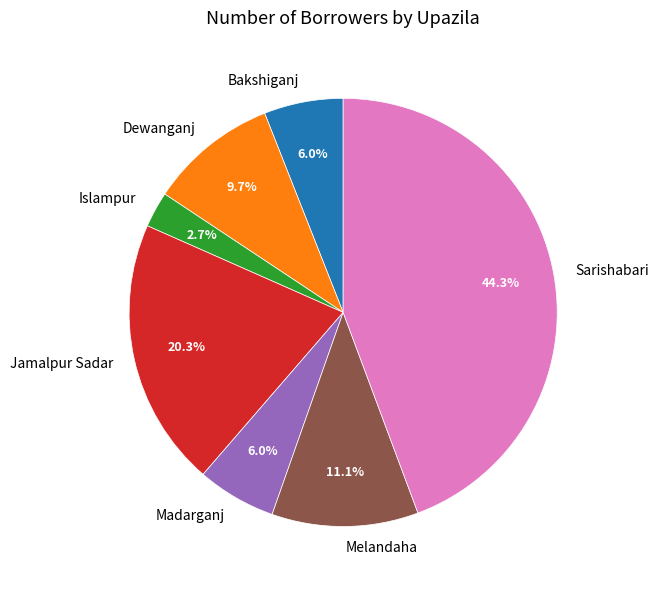

Combined, what portion of the pie is Jamalpur Sadar and Dewanganj?

30.0%